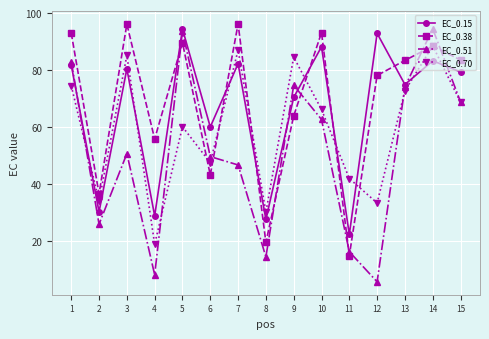

Does the chart have visible grid lines?

Yes